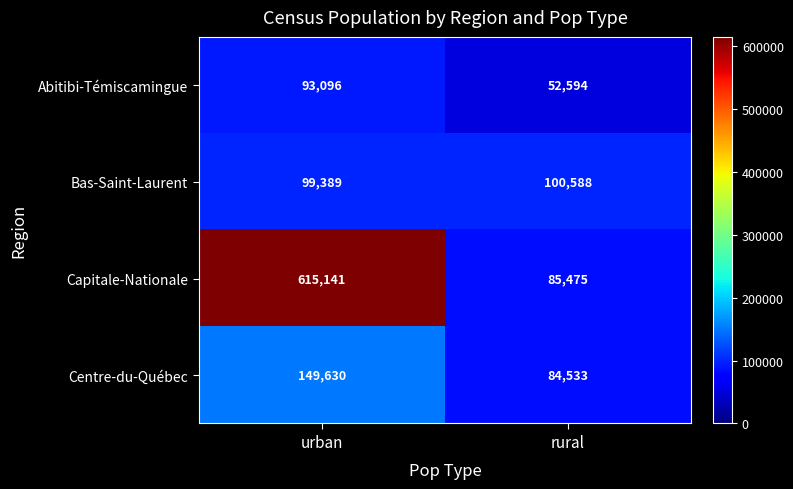

Is the value of Centre-du-Québec at urban greater than the value of Bas-Saint-Laurent at rural?

Yes